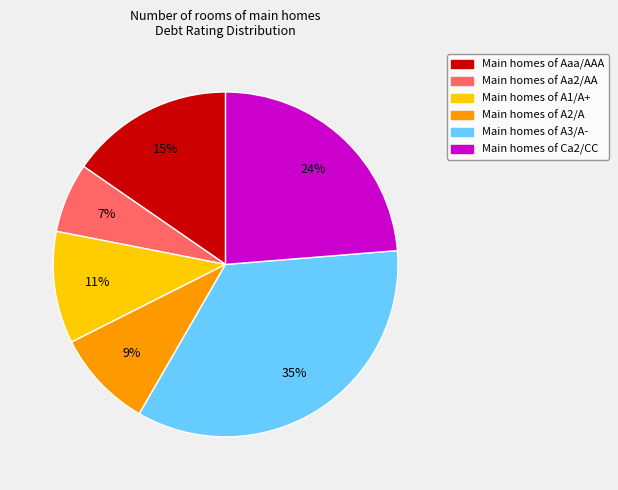

To the nearest percent, what is the average slice percentage?

17%